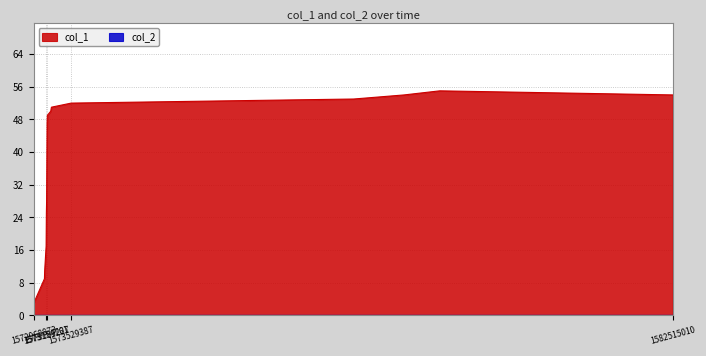

Reading left to right, what are all the values shown in this chart?

1572968873=3	1573129599=9	1573133235=11	1573154761=17	1573158426=25	1573161988=28	1573165564=37	1573169227=47	1573172865=49	1573223231=50	1573234047=51	1573529387=52	1577748793=53	1578501134=54	1579033821=55	1582515010=54